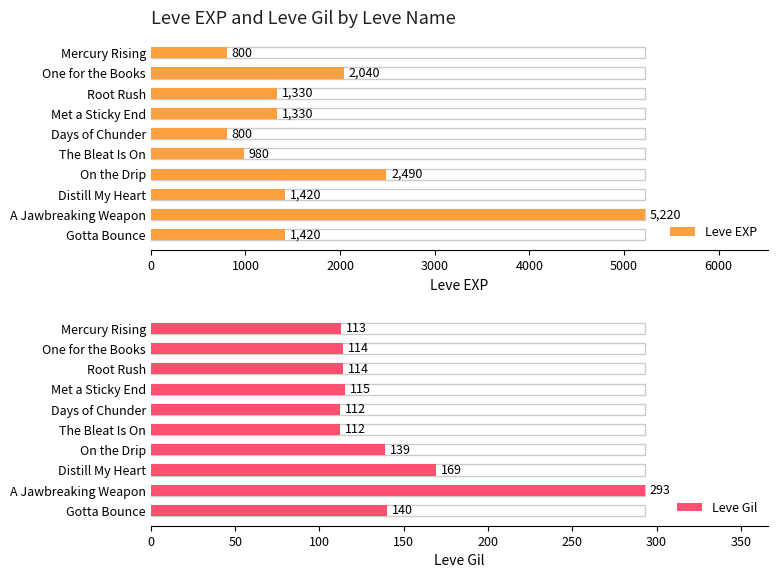

What is the minimum value for Leve EXP?

800